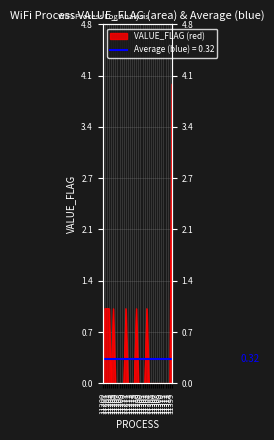

Where is the first local minimum?

11204